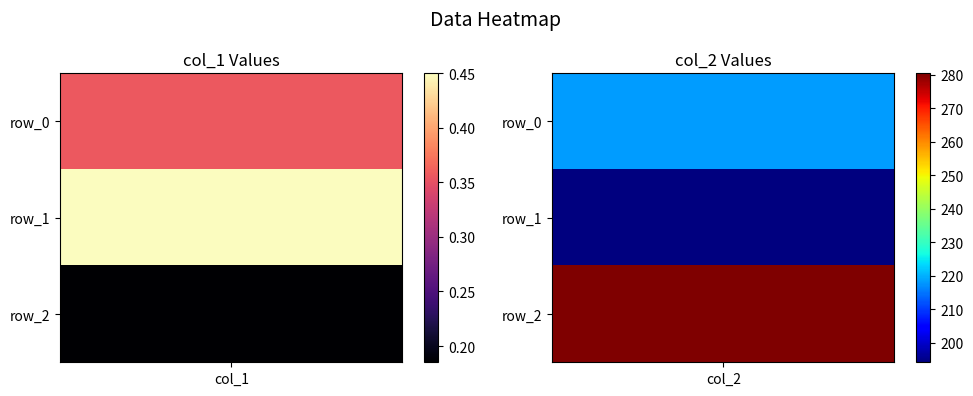

Reading left to right, what are all the values shown in this chart?

row_0: col_1=0.4	col_2=218.4
row_1: col_1=0.5	col_2=194.1
row_2: col_1=0.2	col_2=280.4